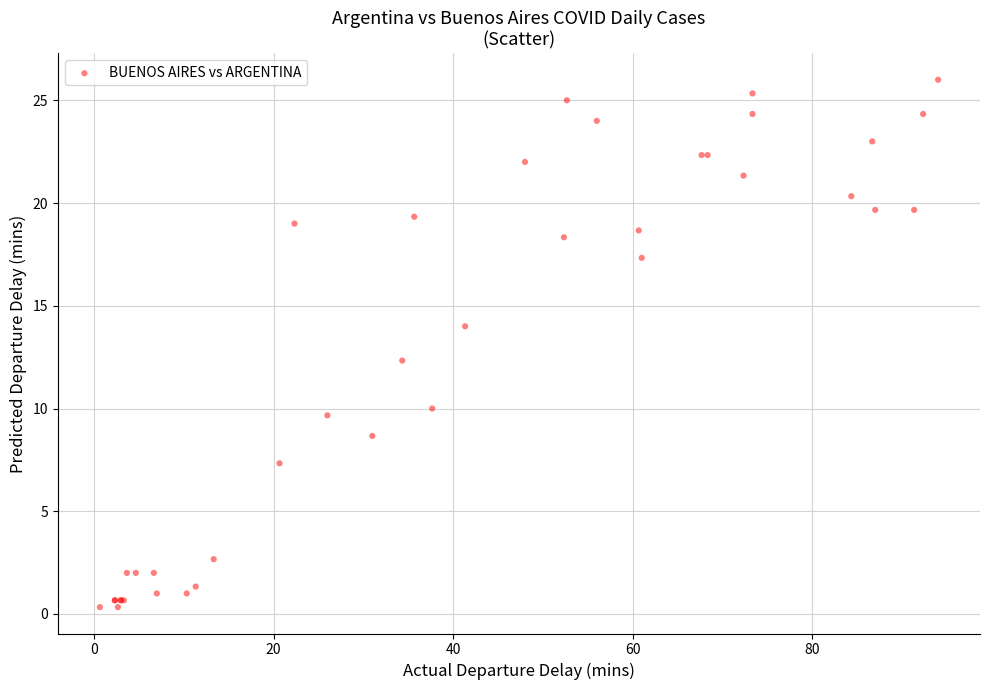

What Y value in the scatter plot is closest to 13?

12.3